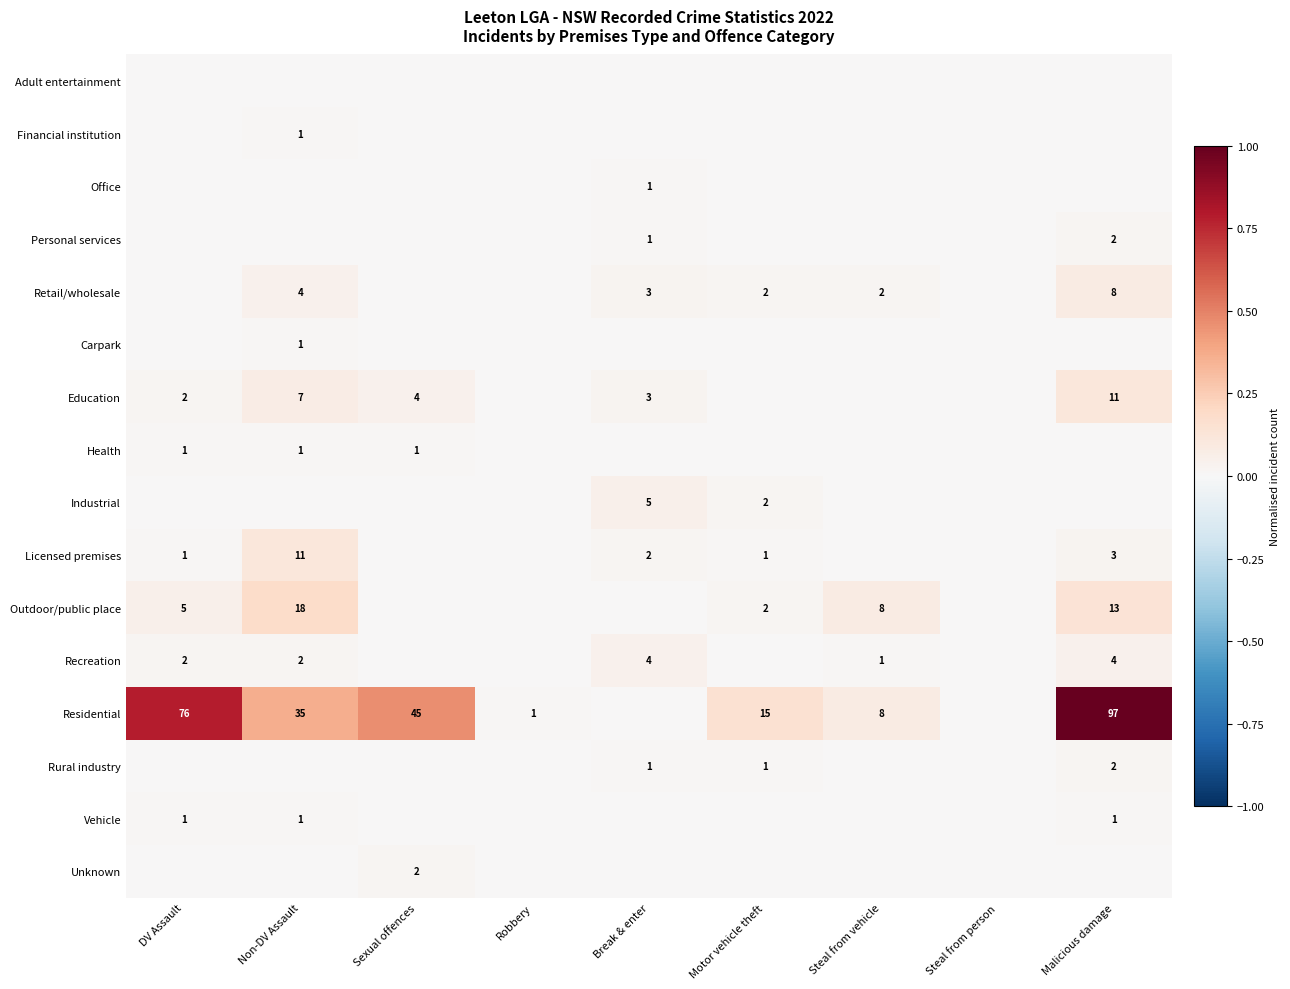

How many categories are shown in the chart?

9